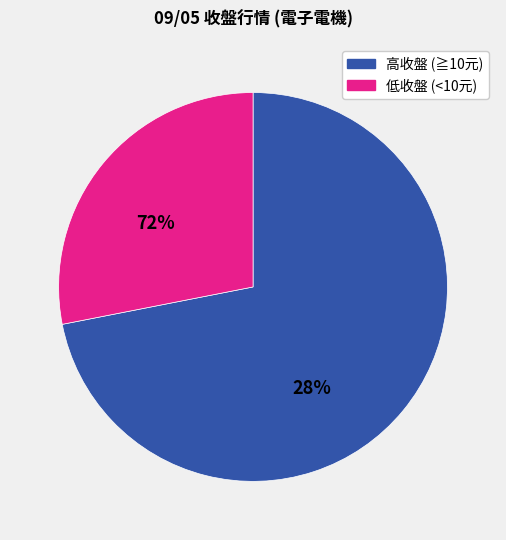

Does any single category account for the majority?

Yes